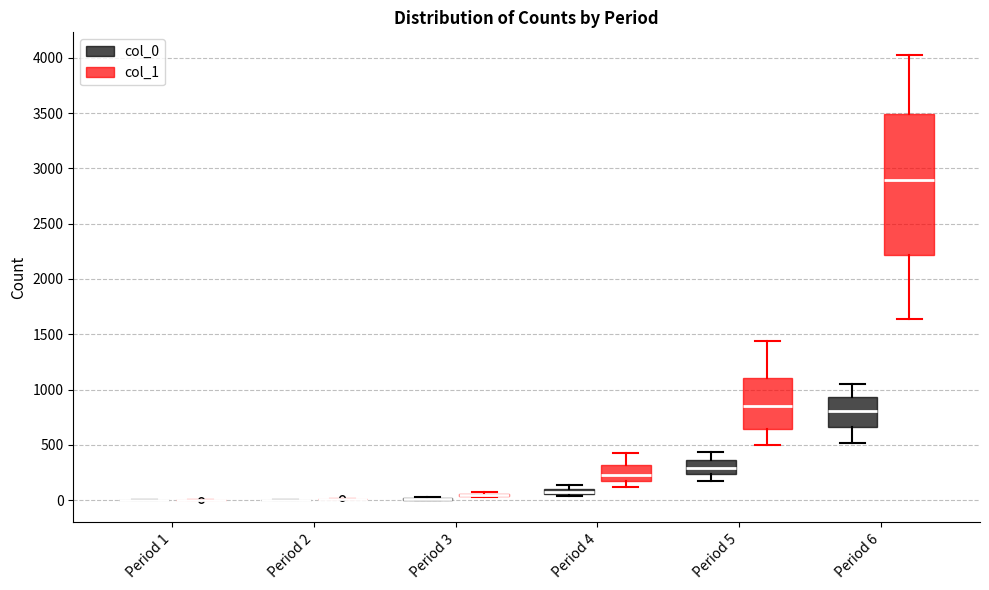

Comparing the boxes themselves (not the whiskers), which one is the tallest?

Period 6 (col_1)